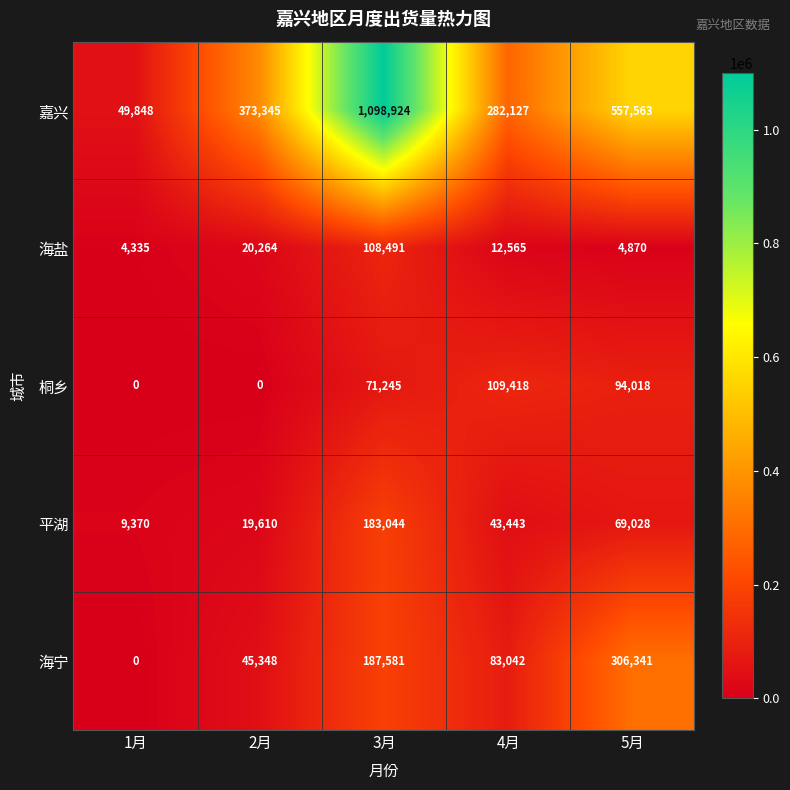

Rank the series by their maximum value, from lowest to highest.

海盐, 桐乡, 平湖, 海宁, 嘉兴